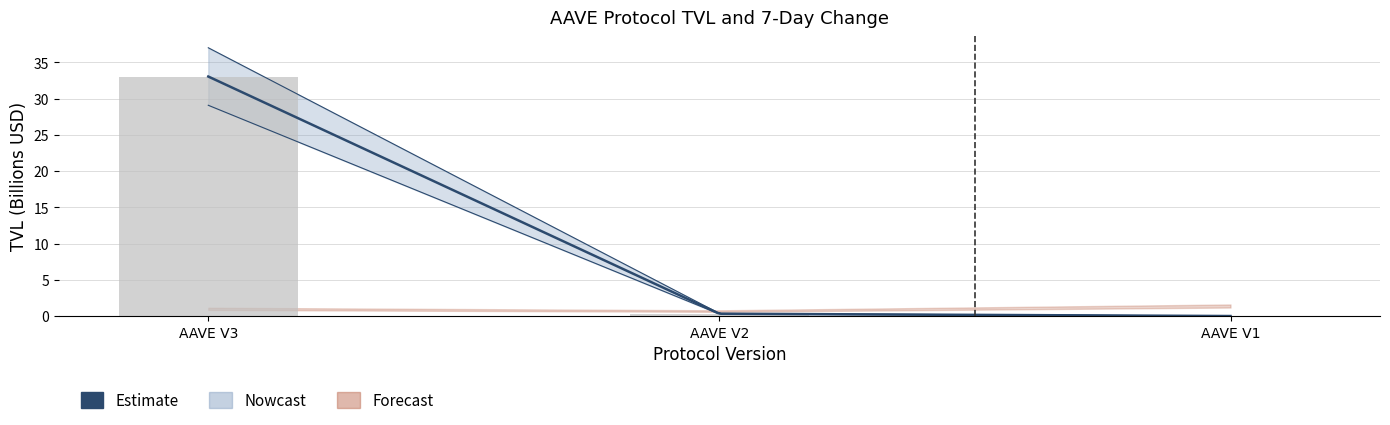

Reading left to right, what are all the values shown in this chart?

AAVE V3=33.1	AAVE V2=0.3	AAVE V1=0.0